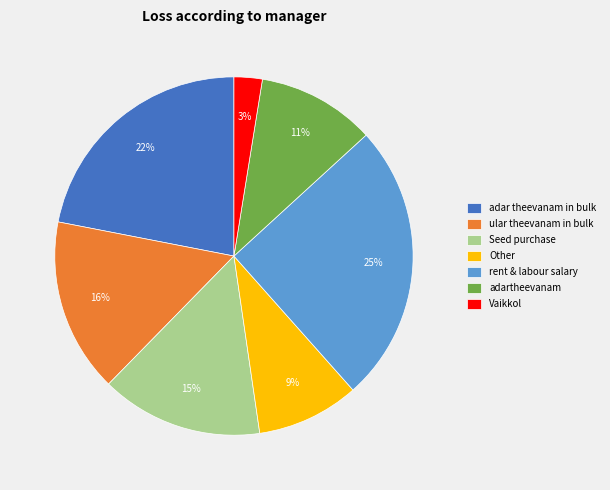

Which category has the biggest portion of the pie?

rent & labour salary